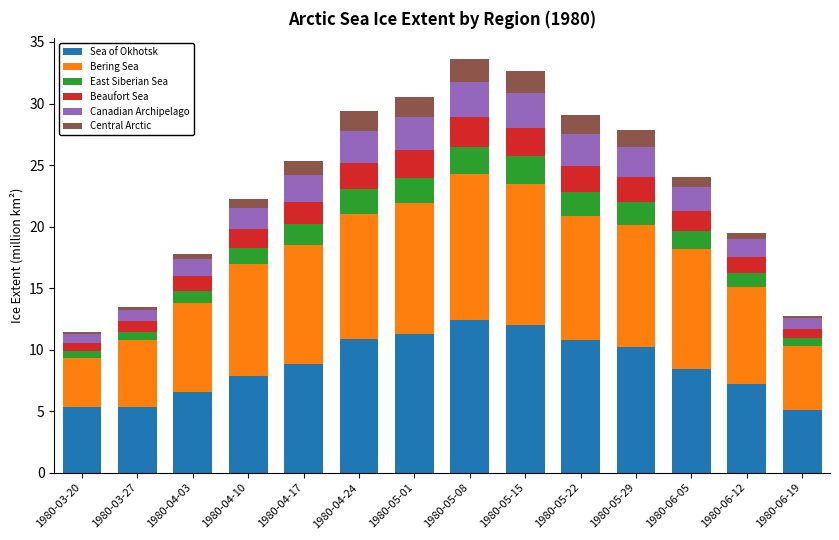

Does the chart contain stacked bars?

Yes